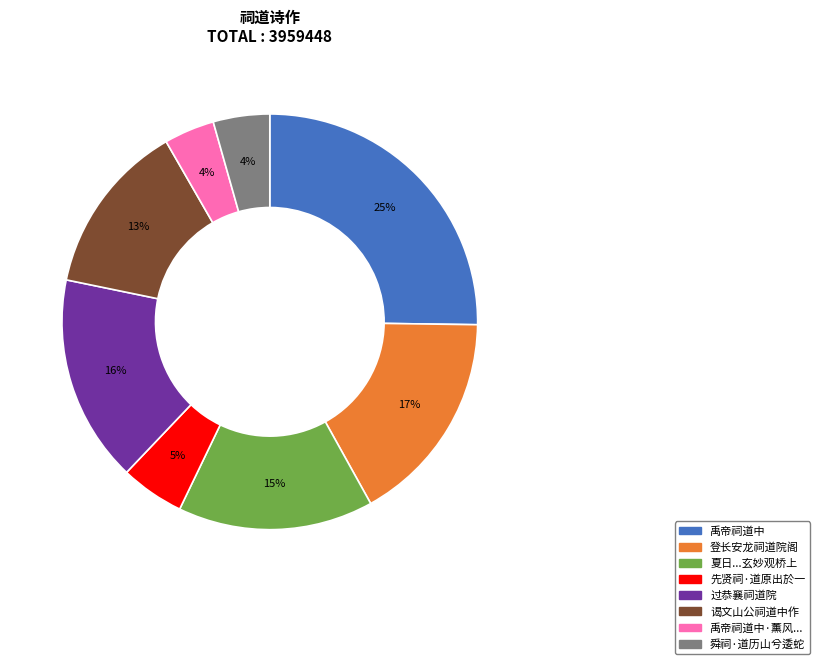

To the nearest percent, what is the average slice percentage?

12%